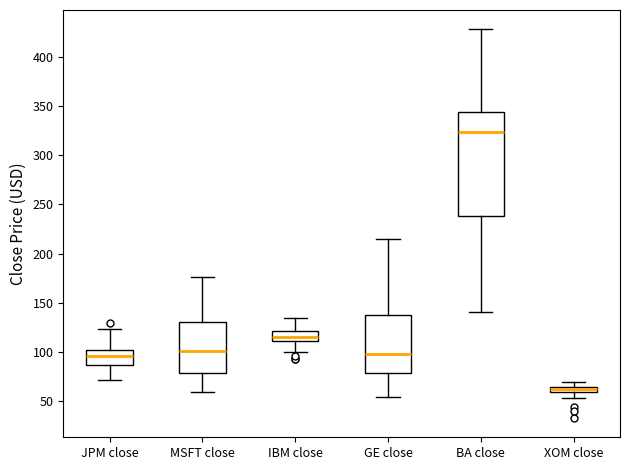

Which box has the lowest median line?

XOM close